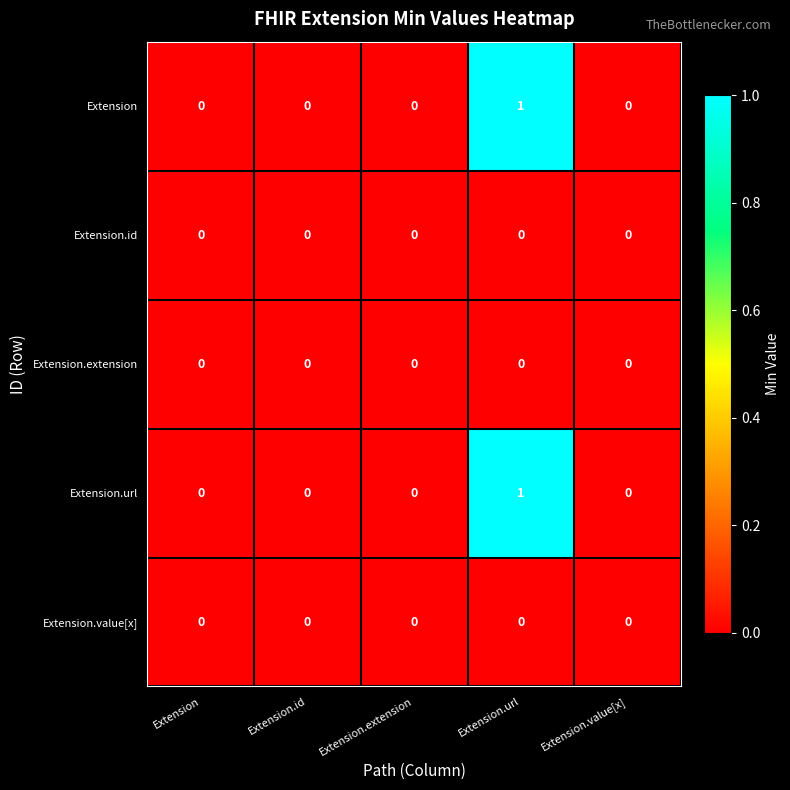

At which category is the sum across all series the highest?

Extension.url